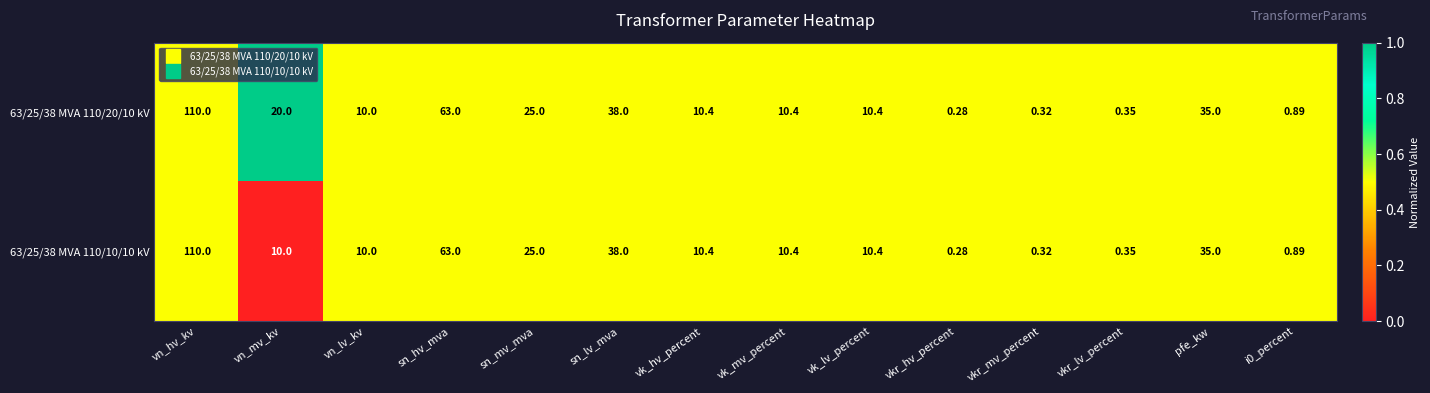

How many data points does each series have?

14